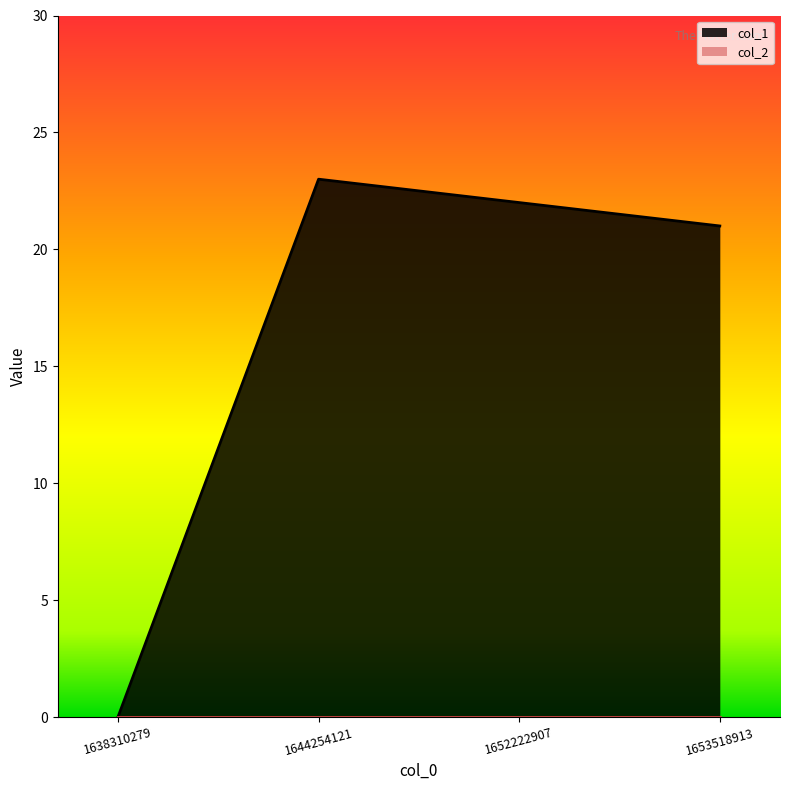

The chart shows a value of 0 at 1638310279. True or false?

True